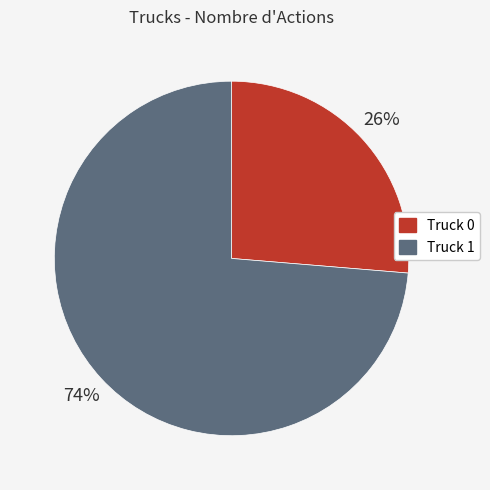

True or false: Truck 0 accounts for 26% of the total.

True